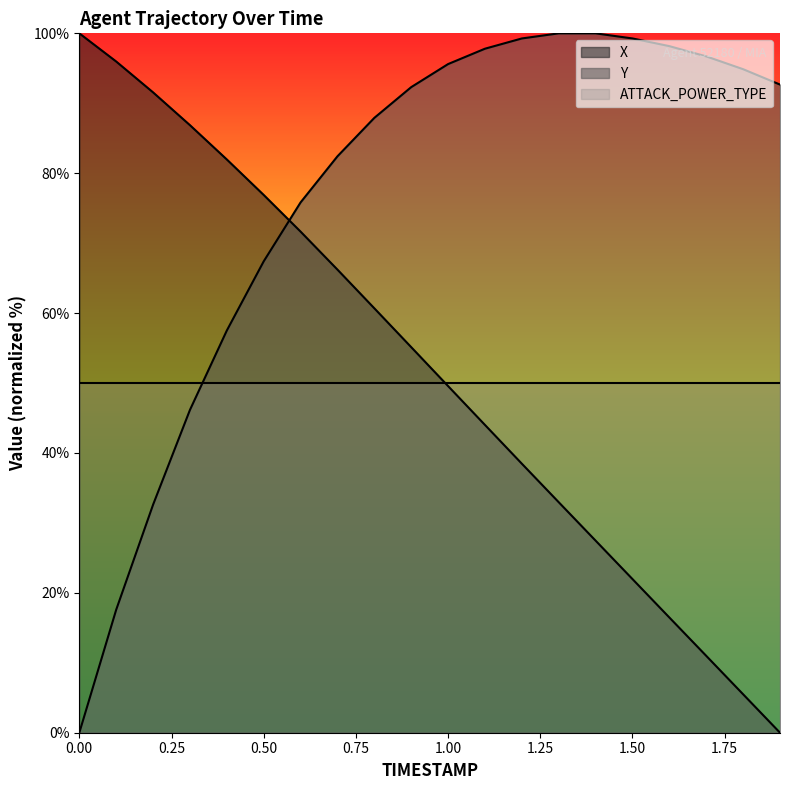

Which series has the largest total across all categories?

Y